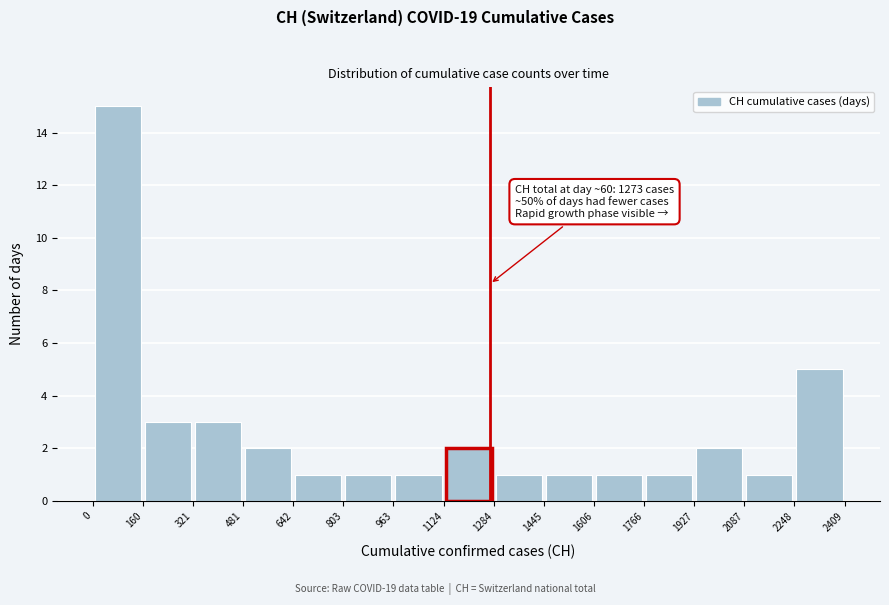

Over which range of the x-axis is the bar tallest?

0 to 160